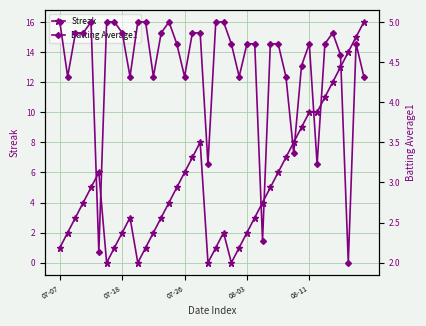

What is the difference between the maximum and minimum values in the Streak series?

16